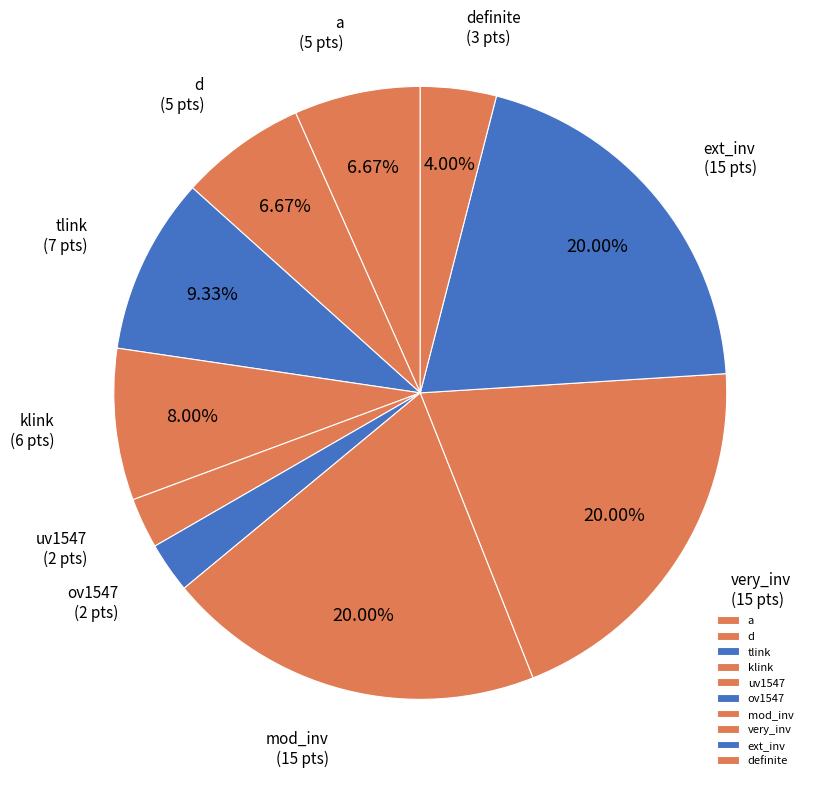

What percentage is the ov1547 slice, to the nearest percent?

3%